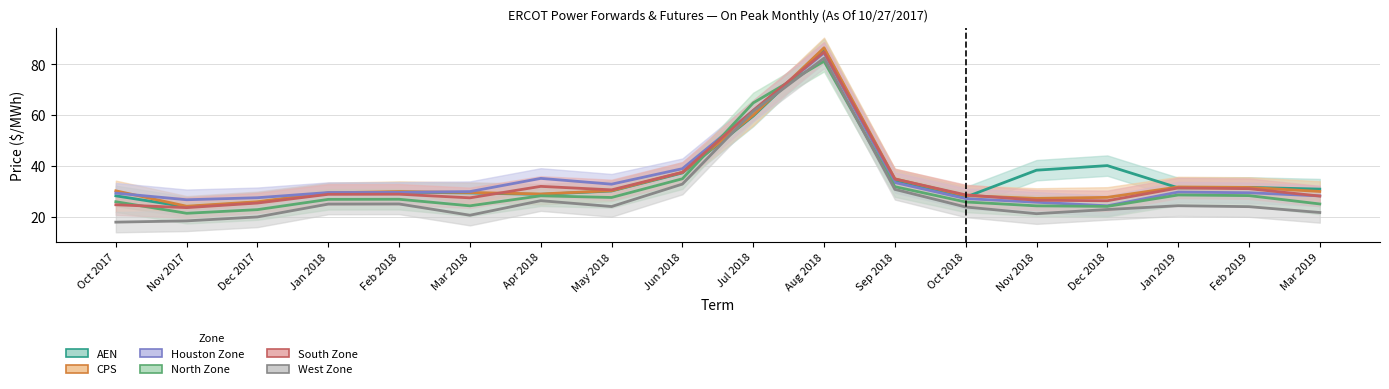

What is the total value across all series at Aug 2018?

505.6